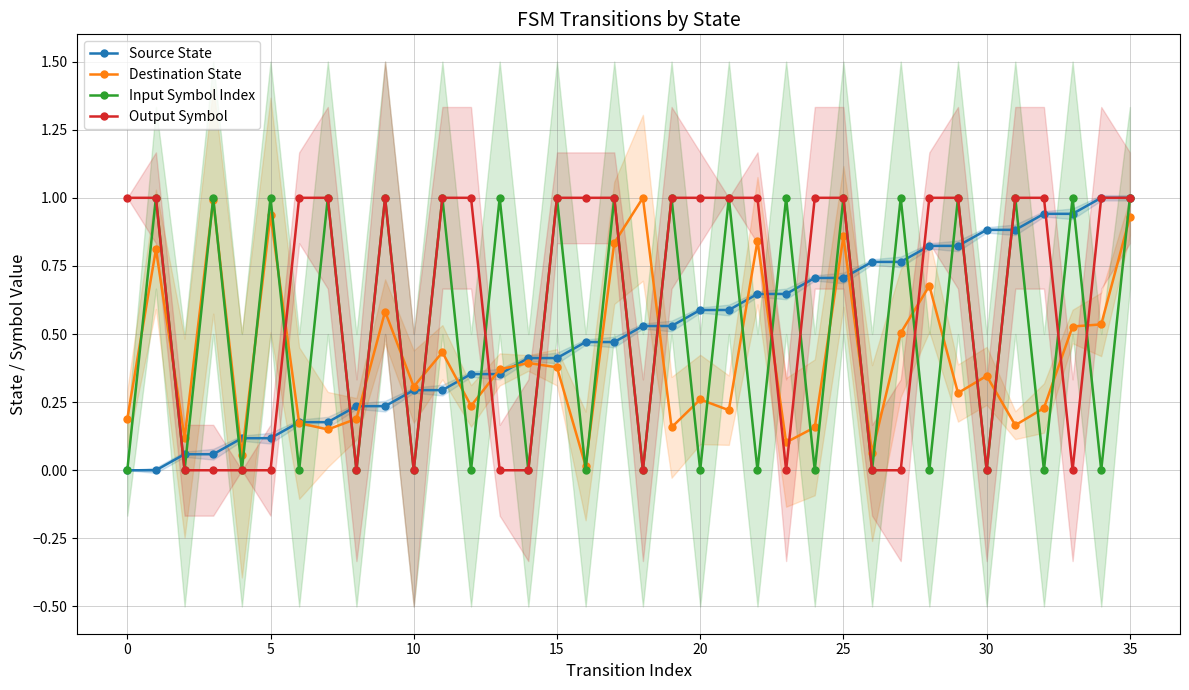

Which series ends up on top after the final intersection of Input Symbol Index and Source State?

Source State